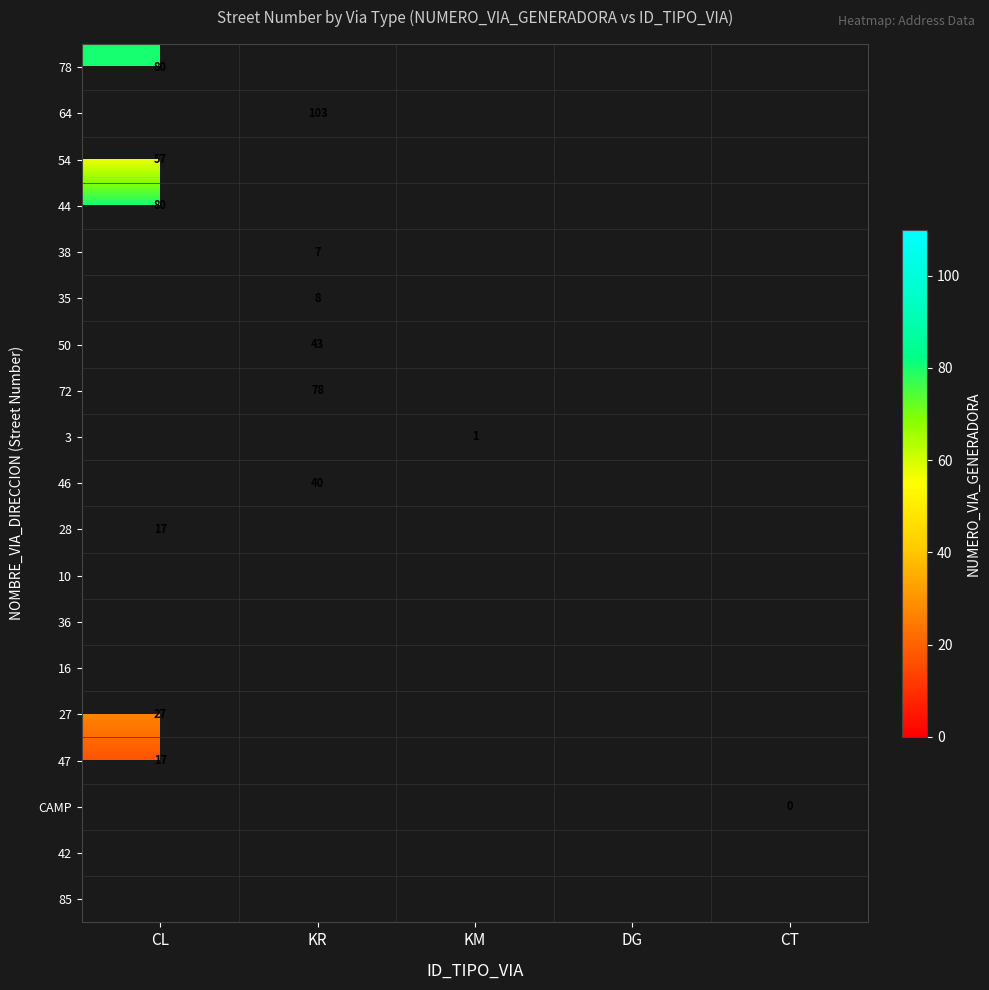

Is it true that 78 equals 28 at CL?

False